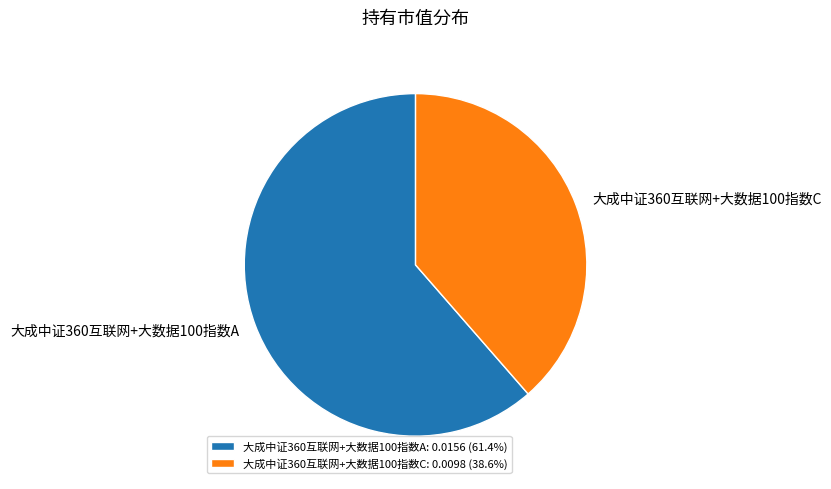

The 大成中证360互联网+大数据100指数A slice represents 75% of the pie. True or false?

False